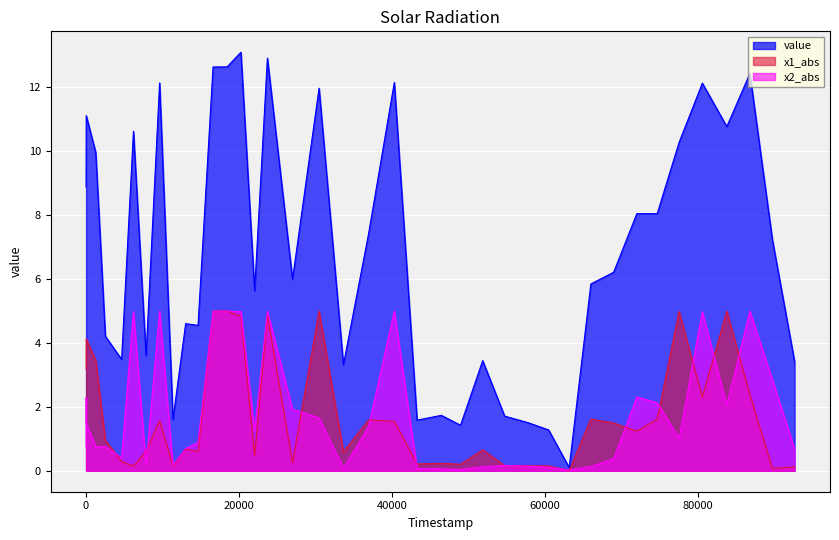

What is the sum of the value values at 89711 and 18?

17.7